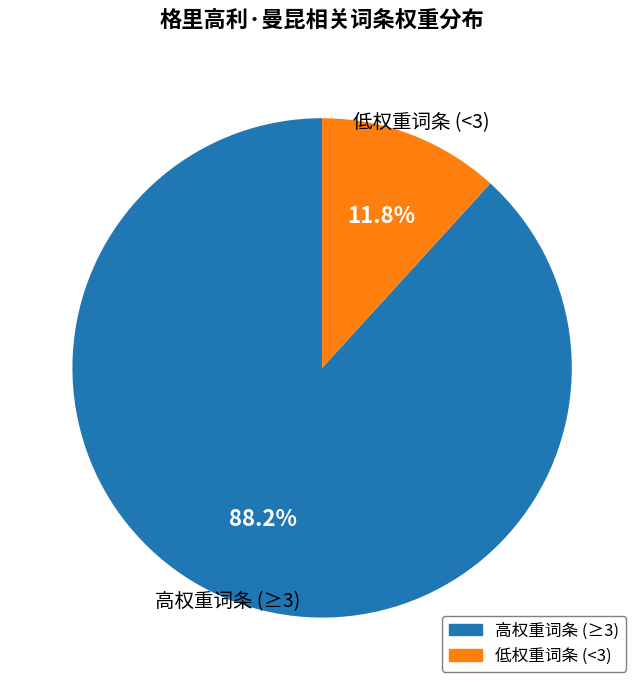

Is there any slice that represents more than half of the pie?

Yes